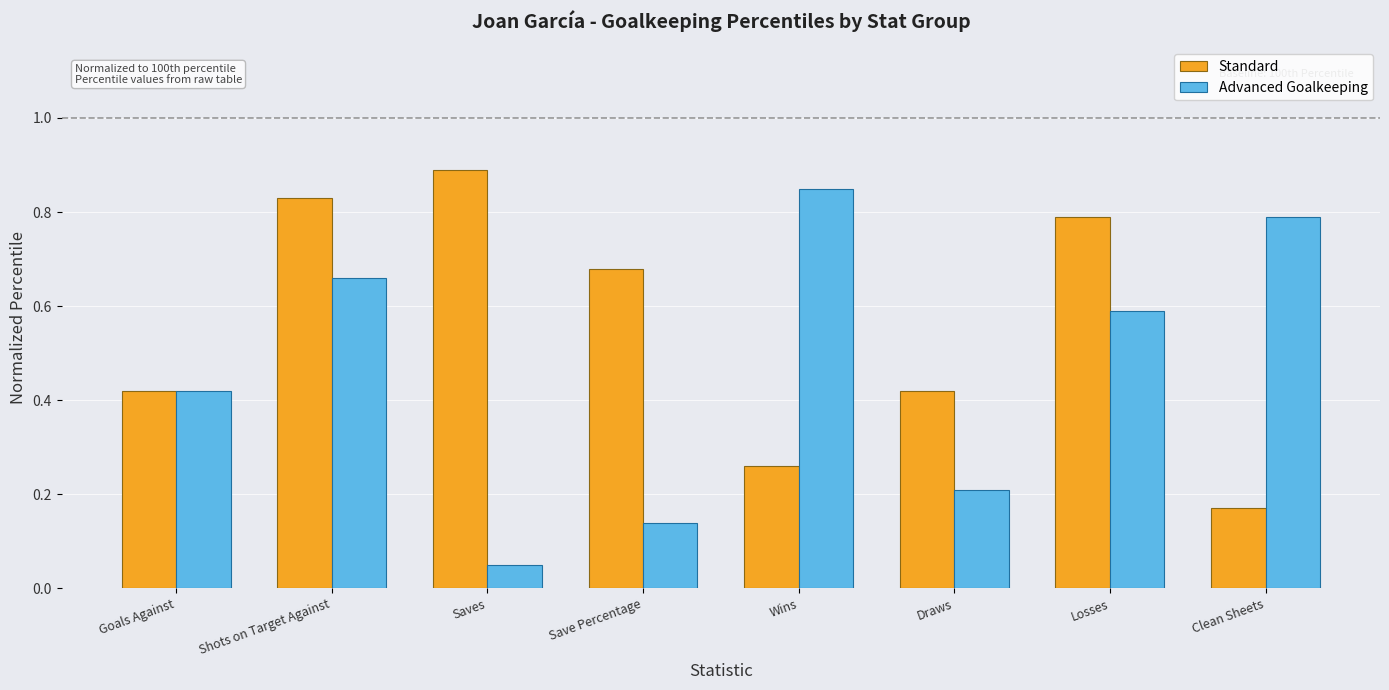

What is the highest value of the Standard series?

0.9